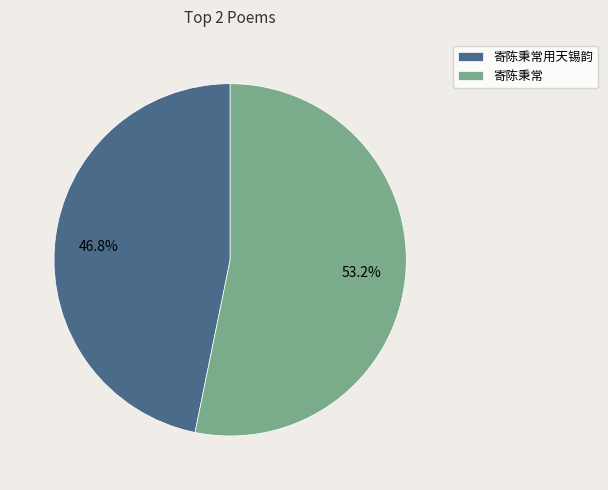

True or false: 寄陈秉常 accounts for 53% of the total.

True